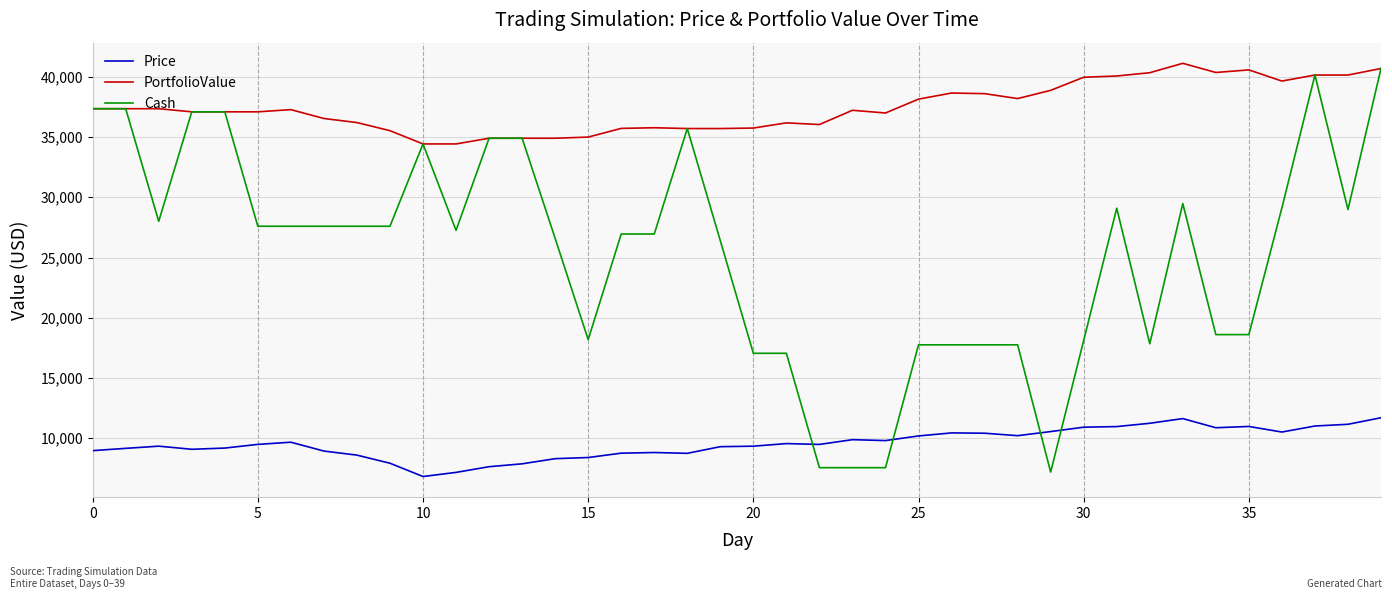

What is the smallest value displayed?

6828.9